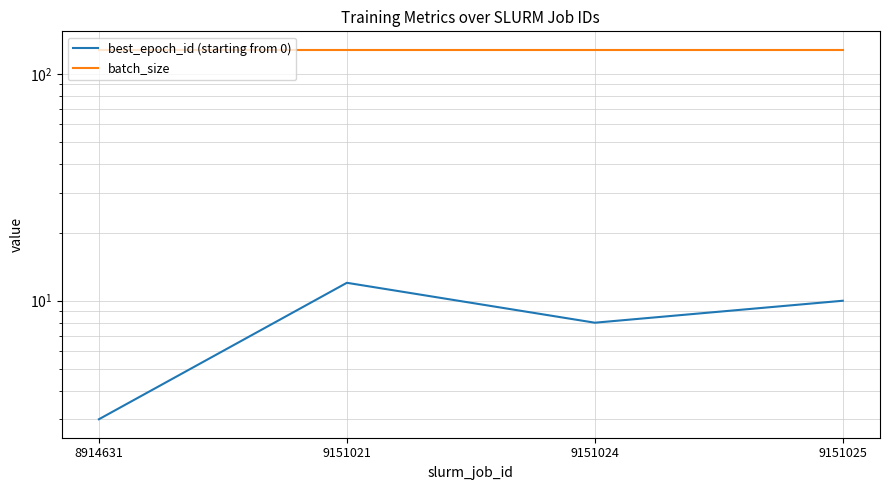

Is the value of batch_size at 8914631 greater than the value of best_epoch_id (starting from 0) at 9151025?

Yes